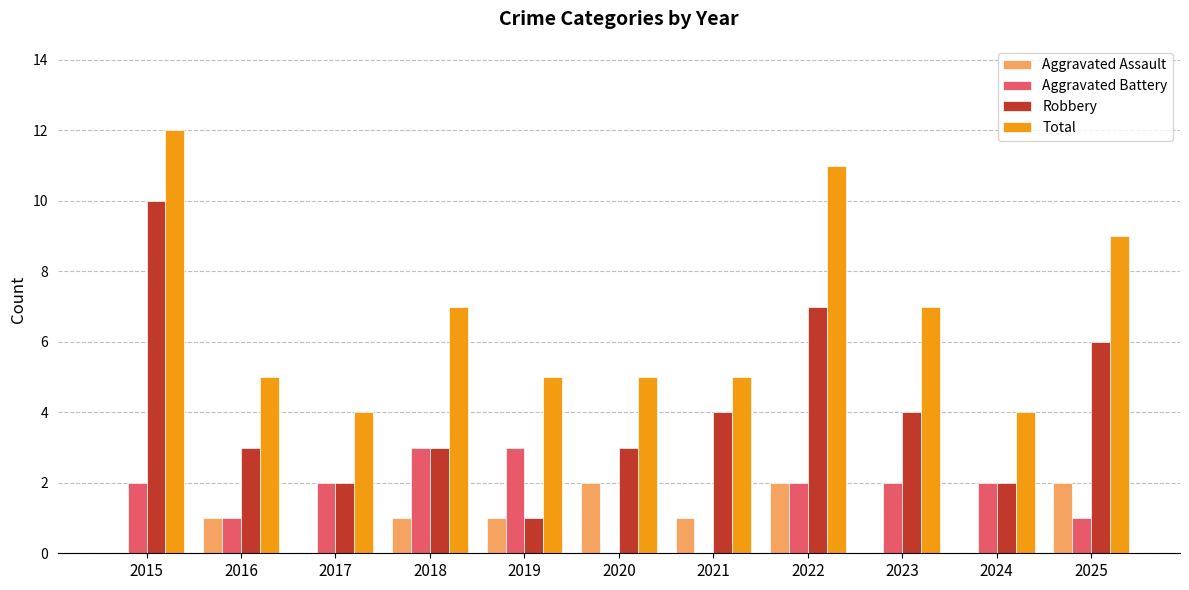

How many categories are shown in the chart?

11